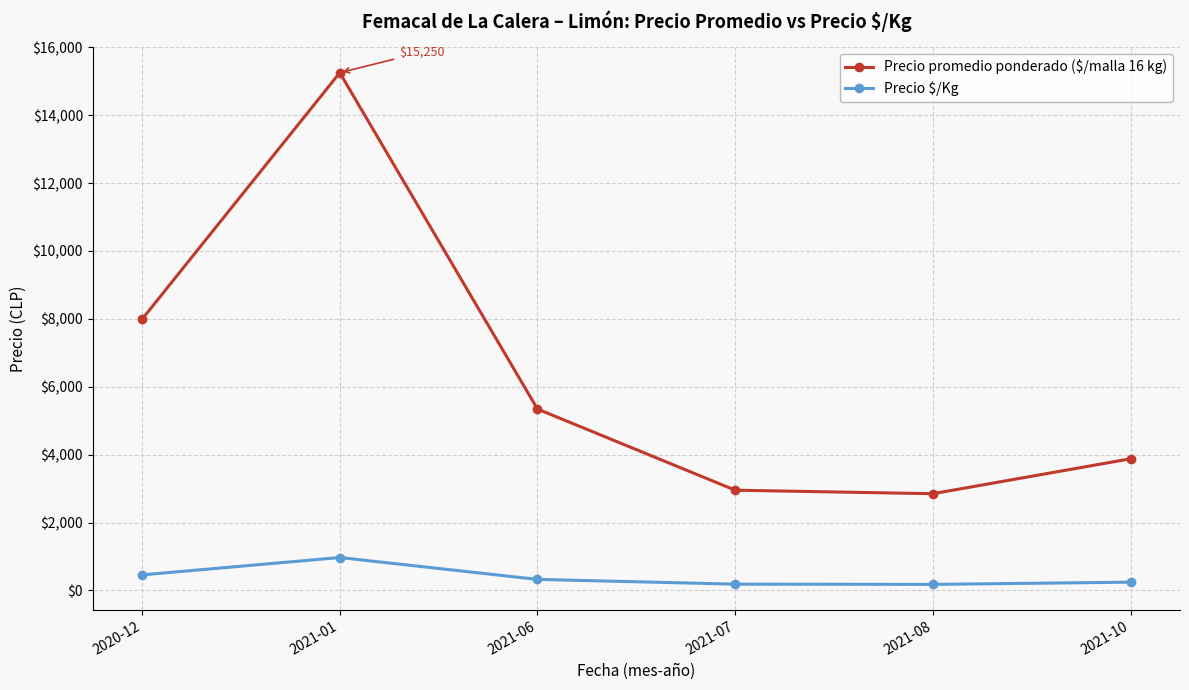

True or false: Precio $/Kg and Precio promedio ponderado ($/malla 16 kg) cross at least once.

False